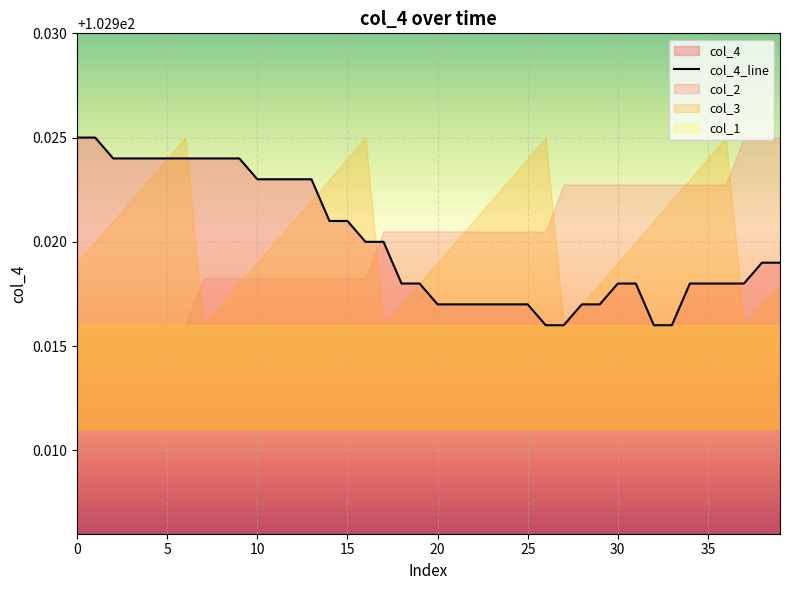

Is it true that col_4_line equals 33.1 at 30?

False